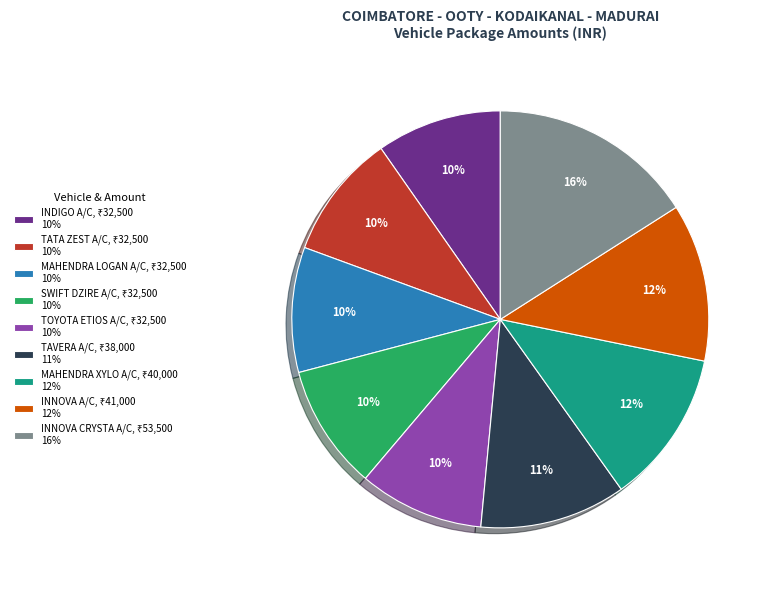

Does any single category account for the majority?

No